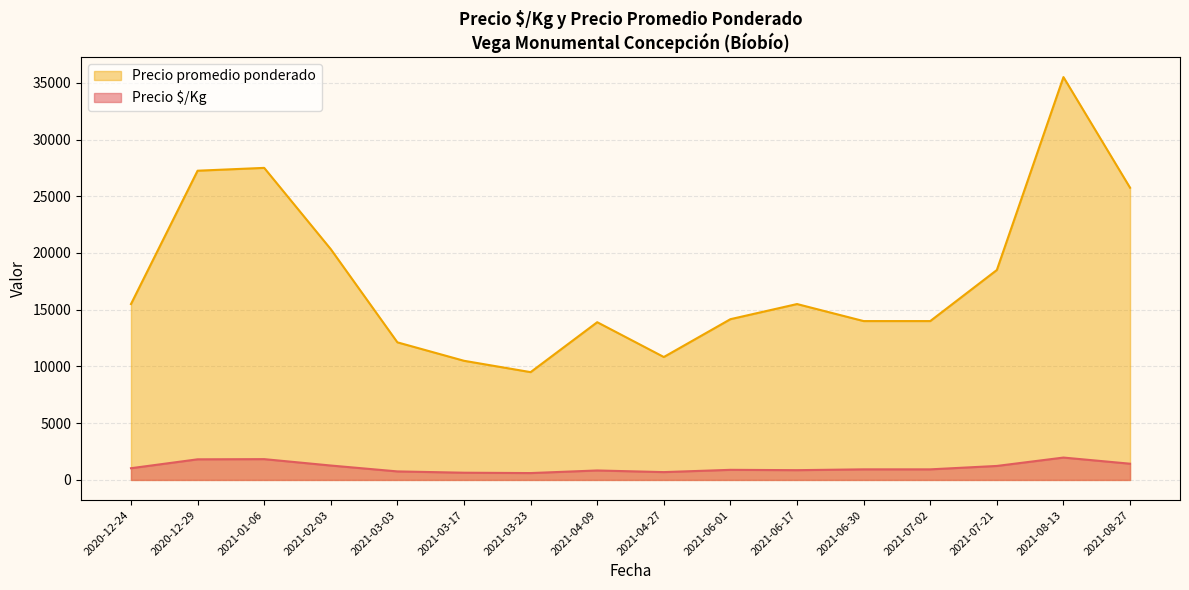

Which category has the lowest value across all series?

2021-03-23